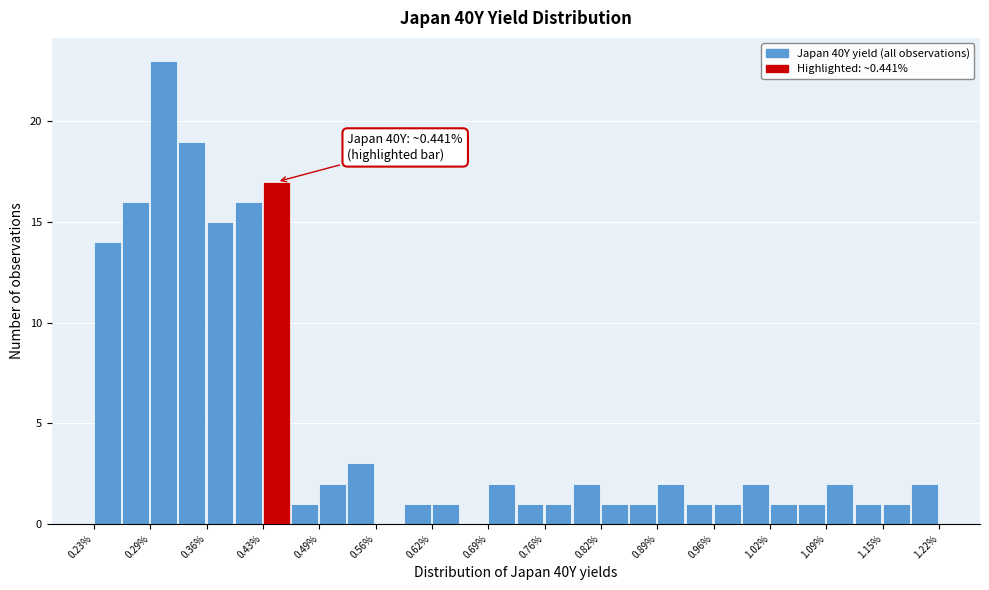

Around what value on the x-axis is the tallest bar? Give the approximate position of its centre, as read against the axis.

0.31